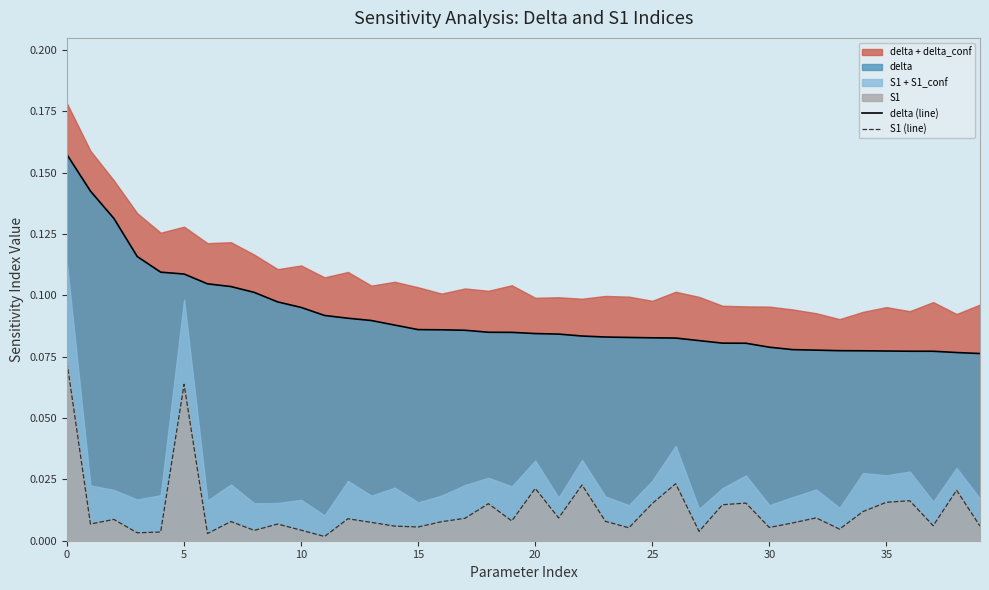

Which series changed the most between 18 and 30?

S1 (line)